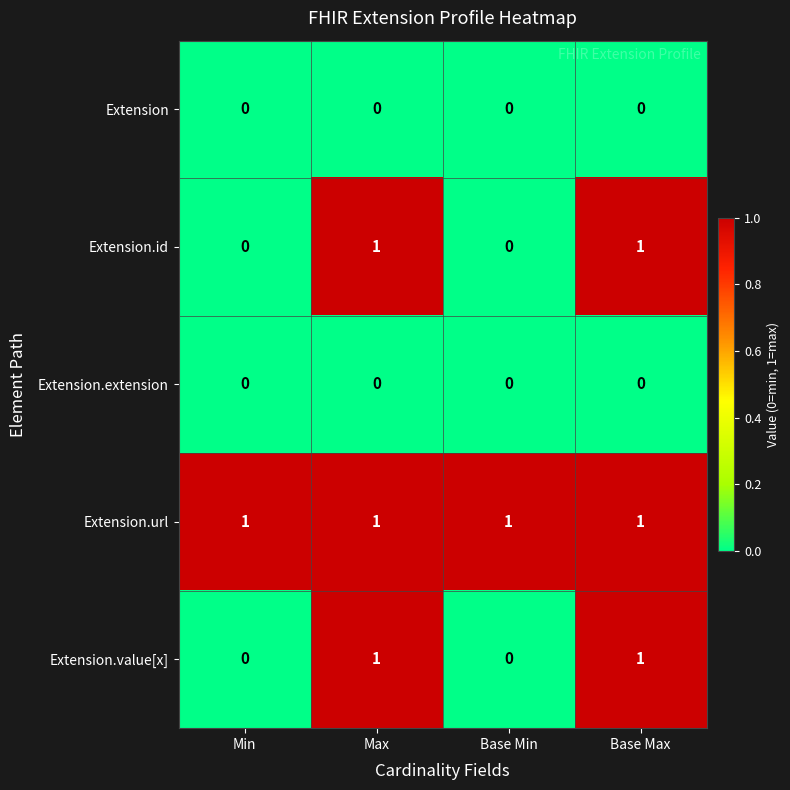

Which series has the largest total across all categories?

Extension.url